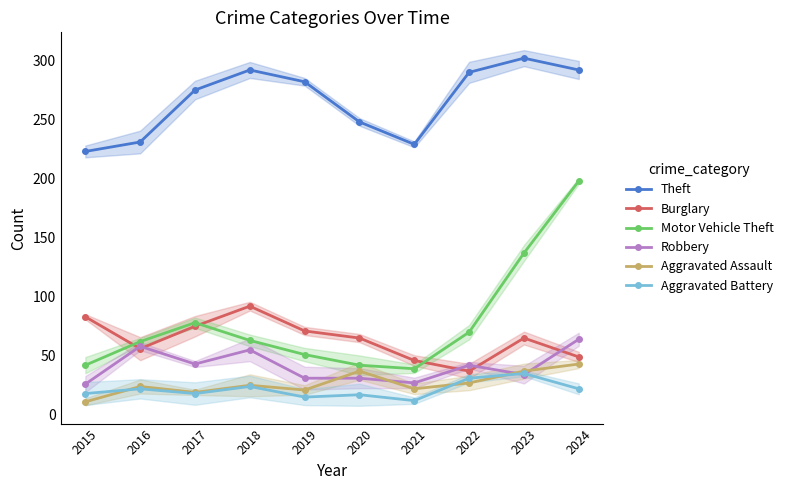

What is the difference between the highest and lowest values at 2020?

231